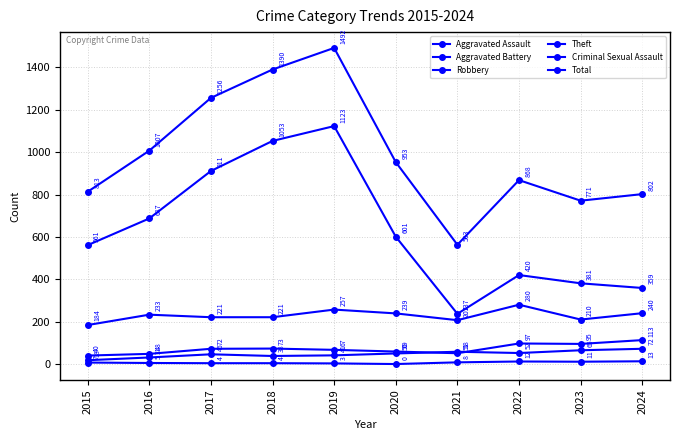

How many series are shown in this chart?

6